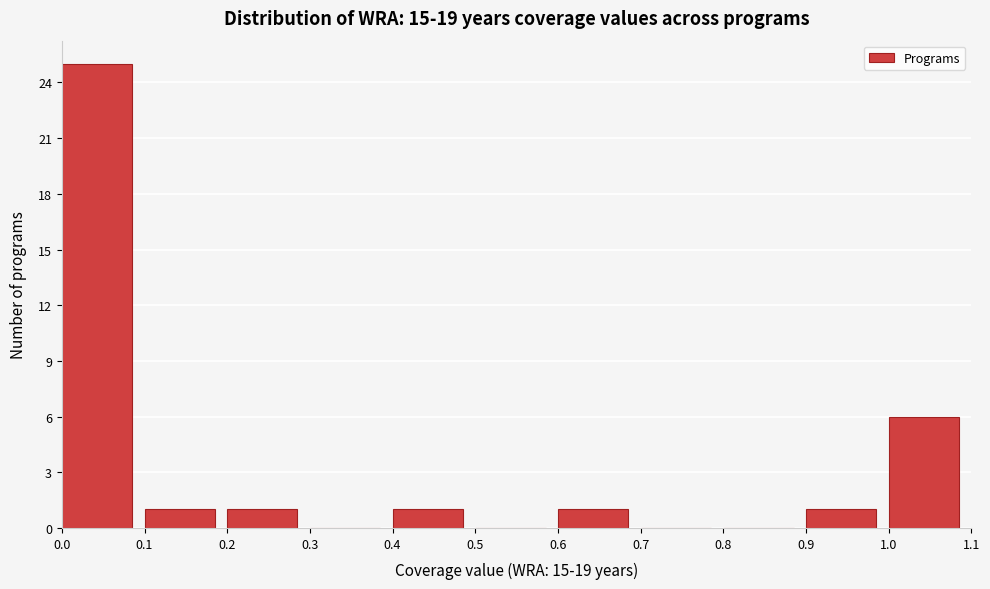

Reading left to right, transcribe this chart: for each bar, give the range it covers on the x-axis and its height. The values are not printed on the chart, so give them approximately, as read against the axis.

0.0 to 0.1: 25
0.1 to 0.2: 1
0.2 to 0.3: 1
0.3 to 0.4: 0
0.4 to 0.5: 1
0.5 to 0.6: 0
0.6 to 0.7: 1
0.7 to 0.8: 0
0.8 to 0.9: 0
0.9 to 1.0: 1
1.0 to 1.1: 6